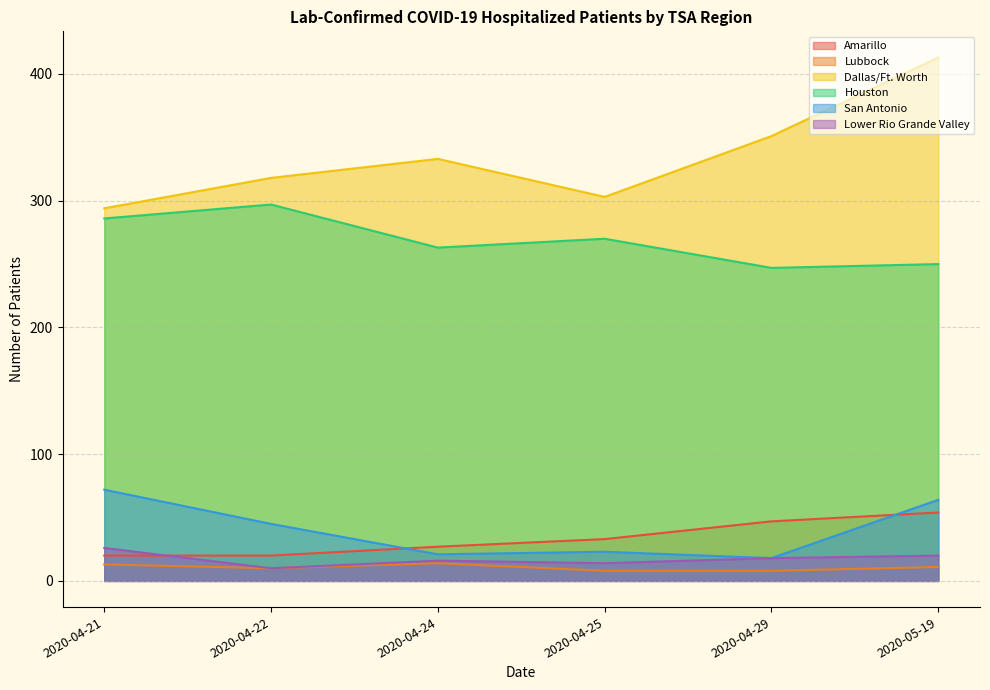

How many lines are shown in the chart?

6